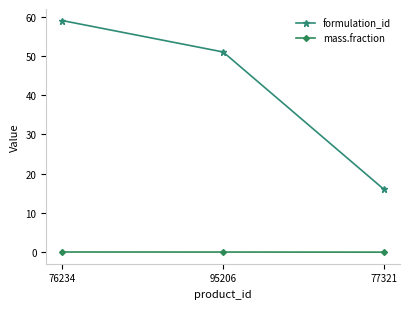

Which category has the highest value in the formulation_id series?

76234